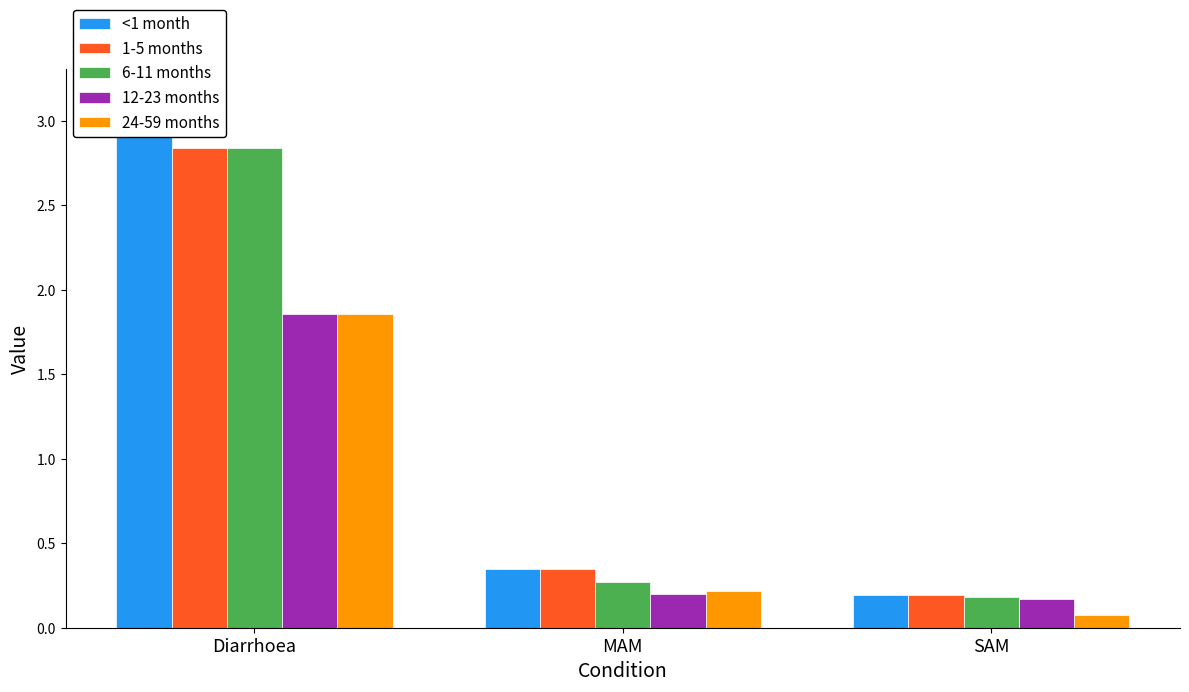

Is the value of 24-59 months at SAM greater than the value of 6-11 months at SAM?

No